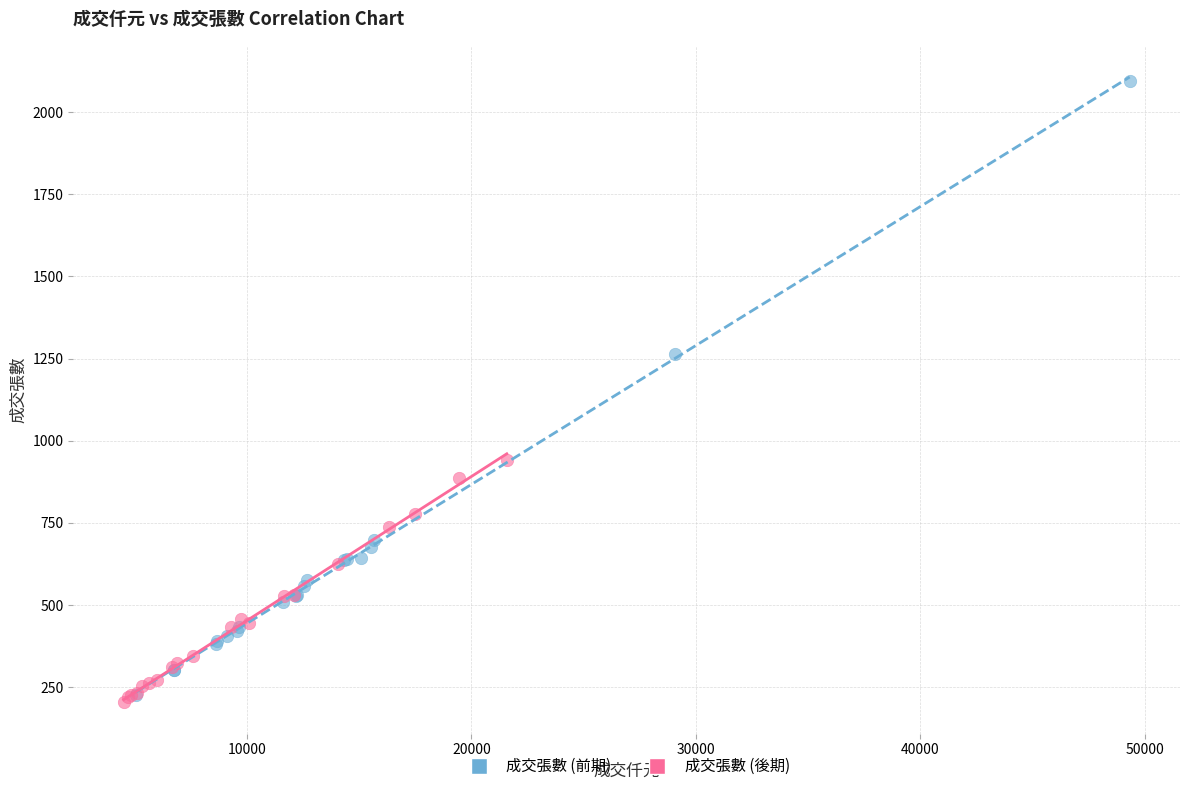

Which series contains the highest Y value?

成交張數 (前期)